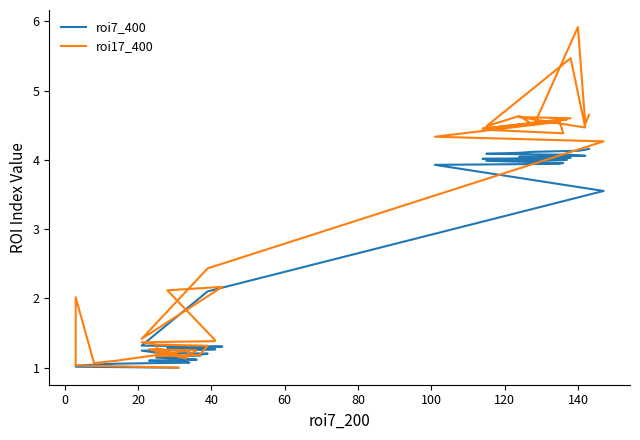

Is the value of roi7_400 at 40 greater than the value of roi17_400 at 37?

No